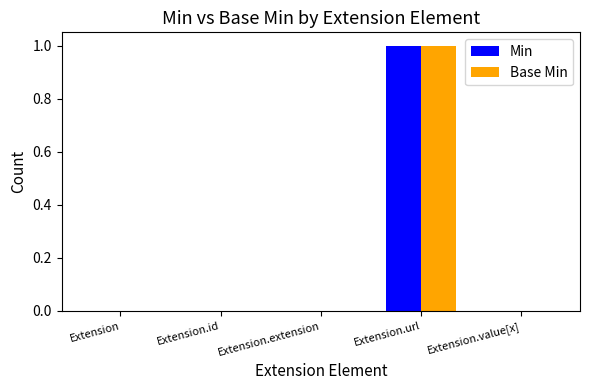

True or false: Min has a value of 1 at Extension.url.

True